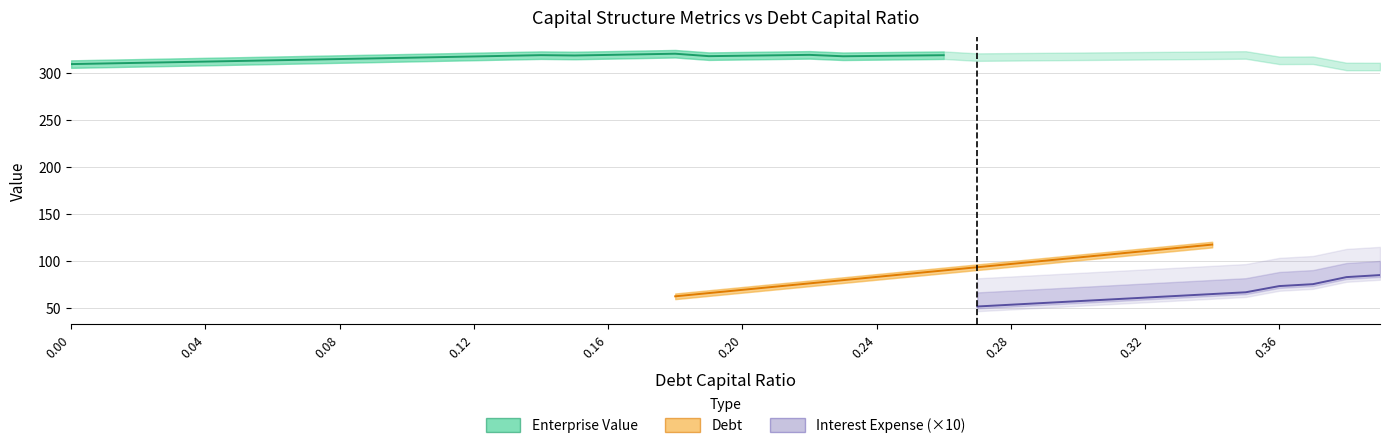

What is the spread (max minus min) of values at 0.06?

313.0